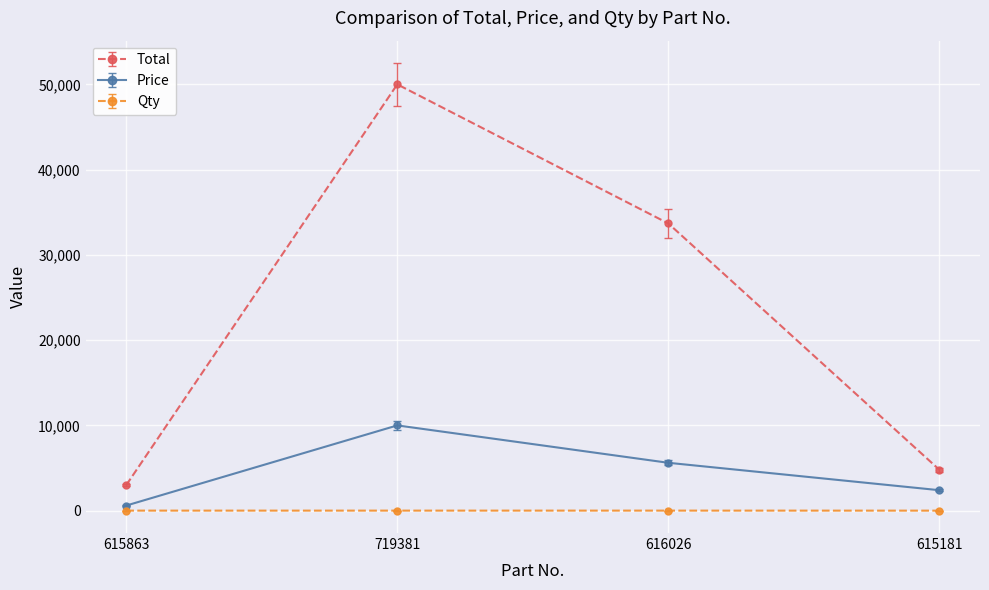

List the series in order of their peak value, highest first.

Total, Price, Qty